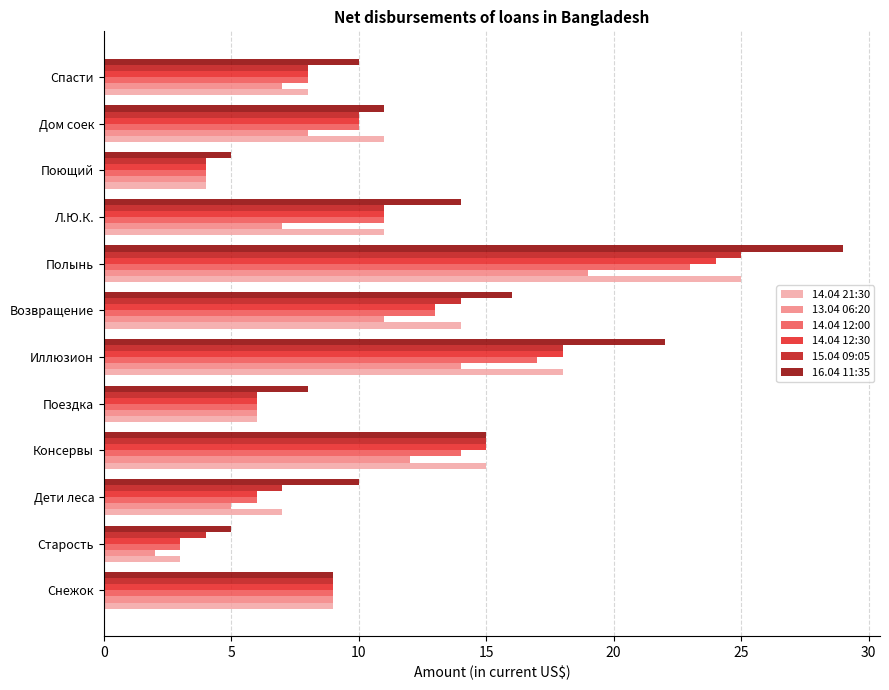

The value of 14.04 21:30 at Л.Ю.К. is 5. True or false?

False